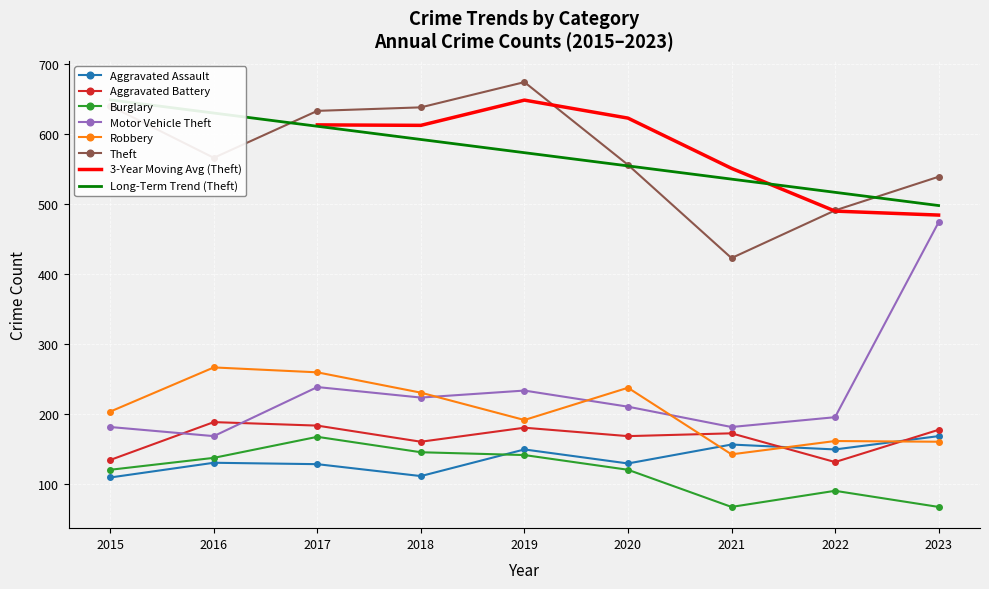

What is the sum of all Aggravated Battery values?

1502